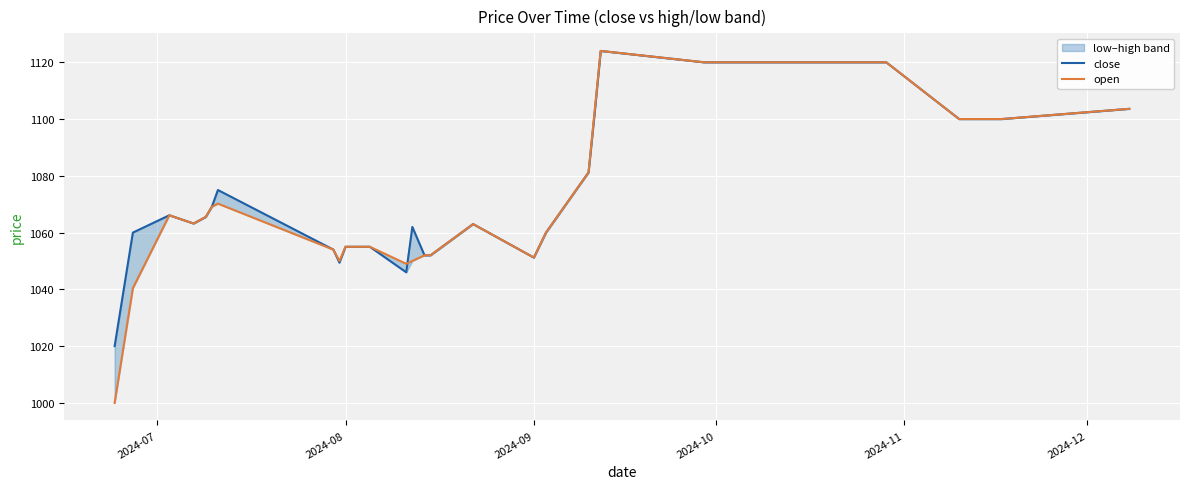

How many data points does each series have?

27